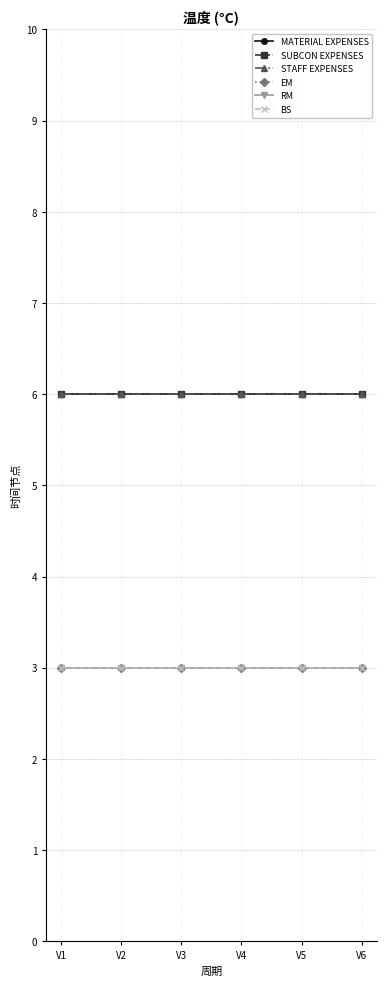

Is this an area chart (filled region under the line)?

No